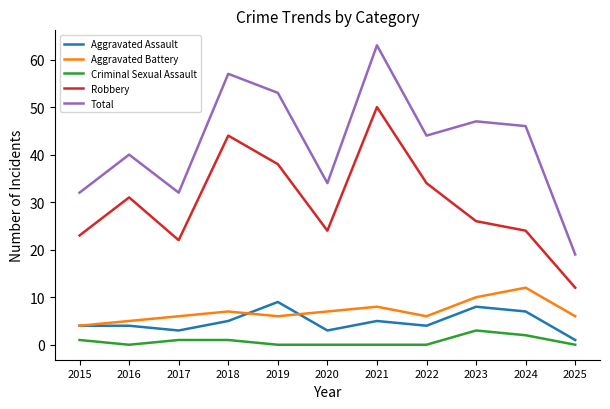

What is the maximum value shown in the chart?

63